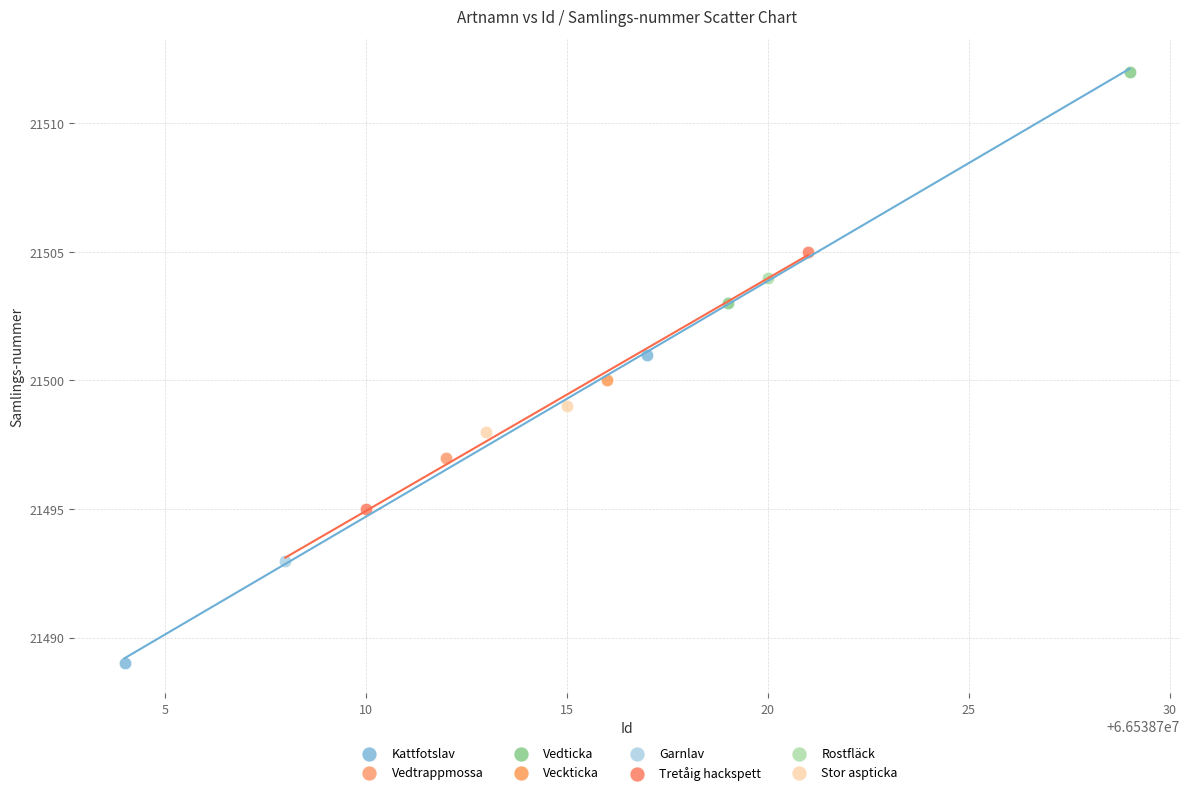

Which series contains the lowest Y value?

Kattfotslav